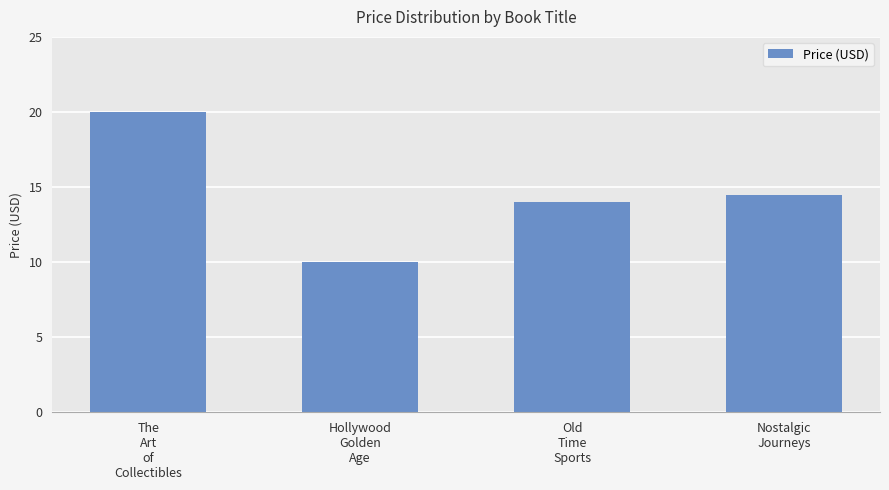

The chart shows a value of 19.8 at Old
Time
Sports. True or false?

False